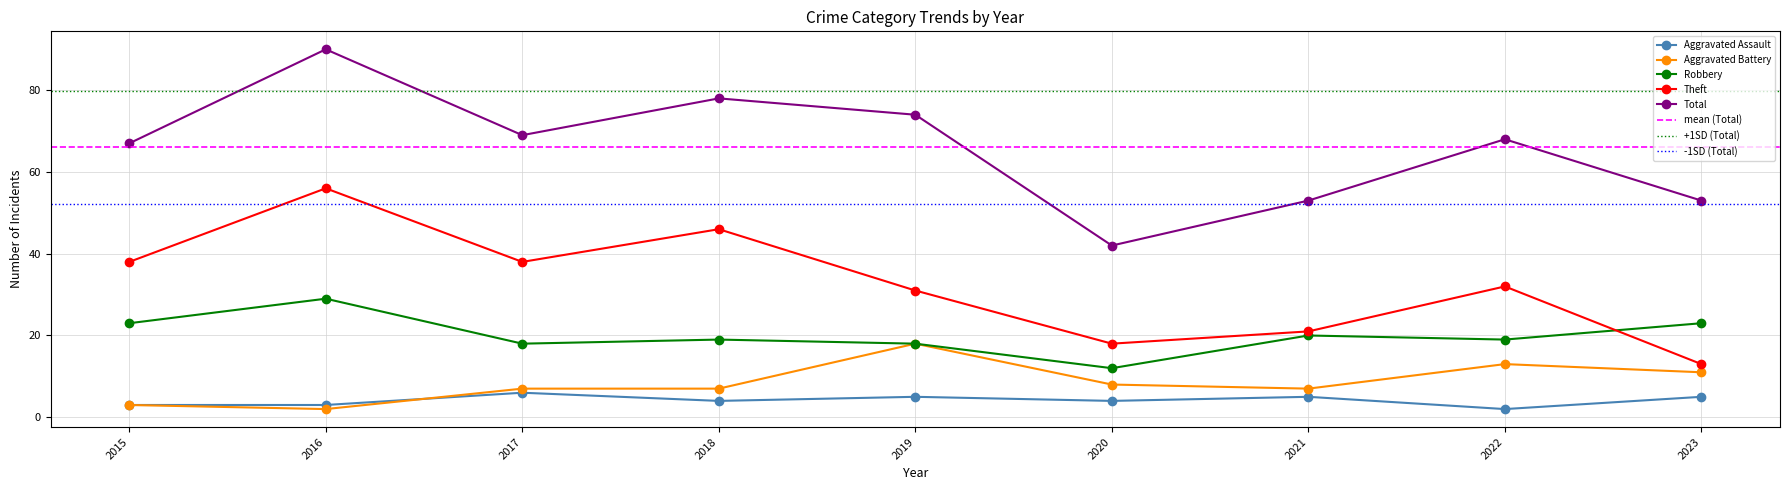

What is the sum of all Aggravated Battery values?

76